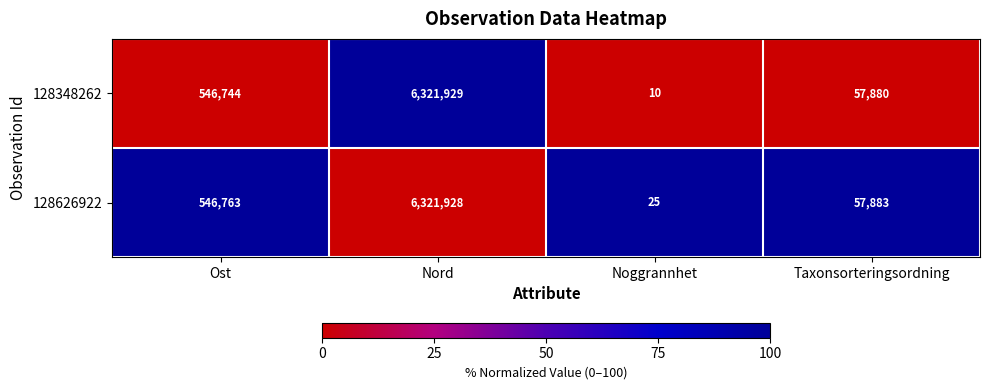

How many distinct data groups are displayed?

2